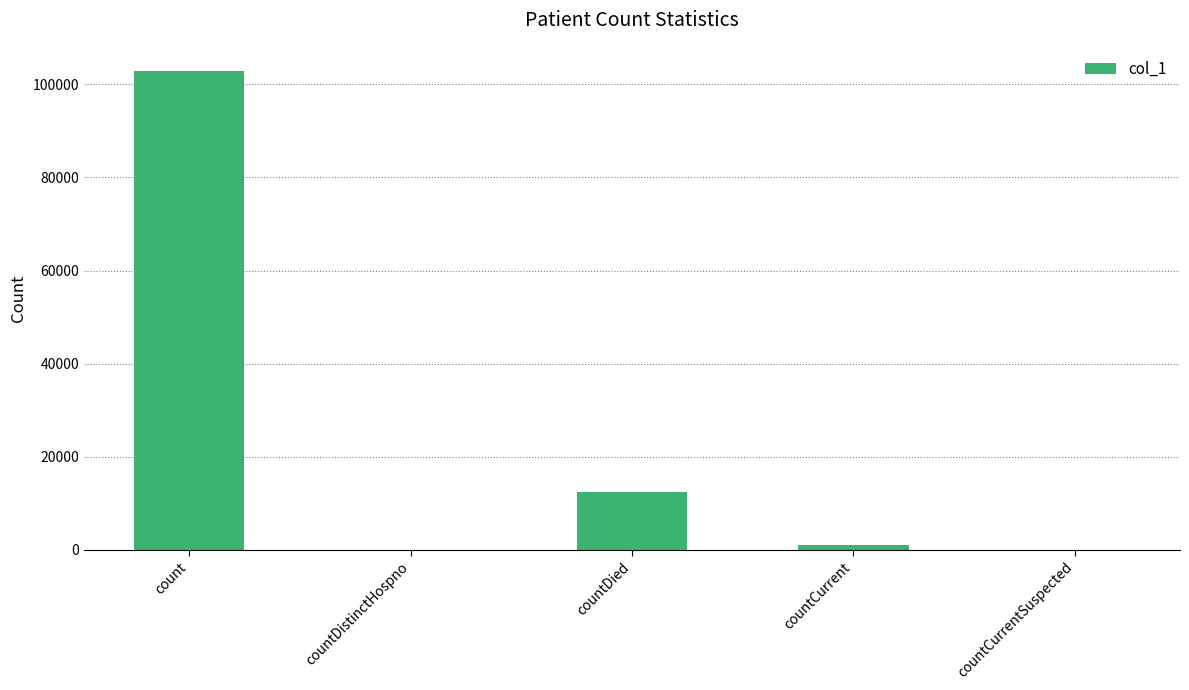

Reading right to left, what are all the values shown in this chart?

countCurrentSuspected=0	countCurrent=1098	countDied=12418	countDistinctHospno=0	count=102921